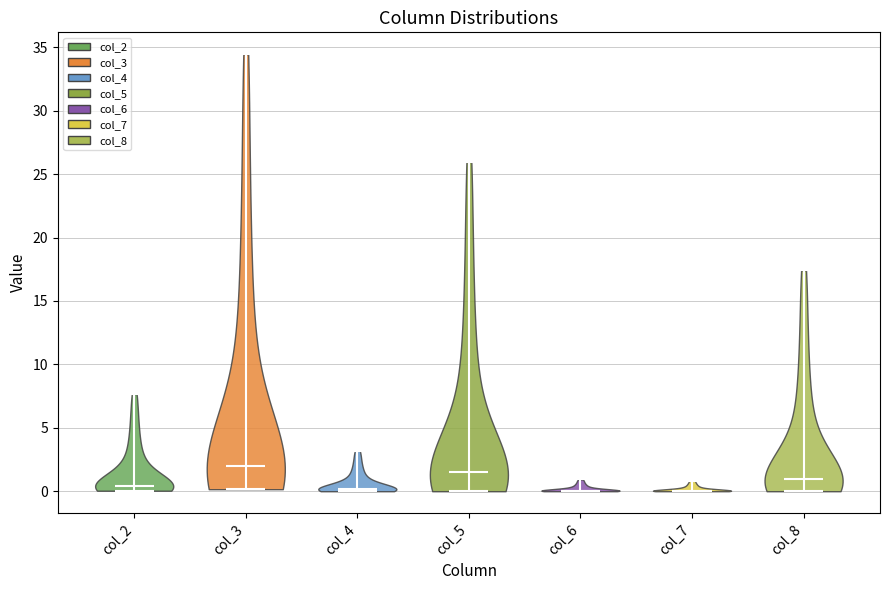

Reading left to right, read every violin against the y-axis: where its median line is, and the lowest and highest points it reaches. The values are not printed on the chart, so give them approximately, as read against the axis.

col_2: median line 0.5, lowest point 0.0, highest point 7.5
col_3: median line 2.0, lowest point 0.0, highest point 34.5
col_4: median line 0.0, lowest point 0.0, highest point 3.0
col_5: median line 1.5, lowest point 0.0, highest point 26.0
col_6: median line 0.0, lowest point 0.0, highest point 1.0
col_7: median line 0.0, lowest point 0.0, highest point 1.0
col_8: median line 1.0, lowest point 0.0, highest point 17.5